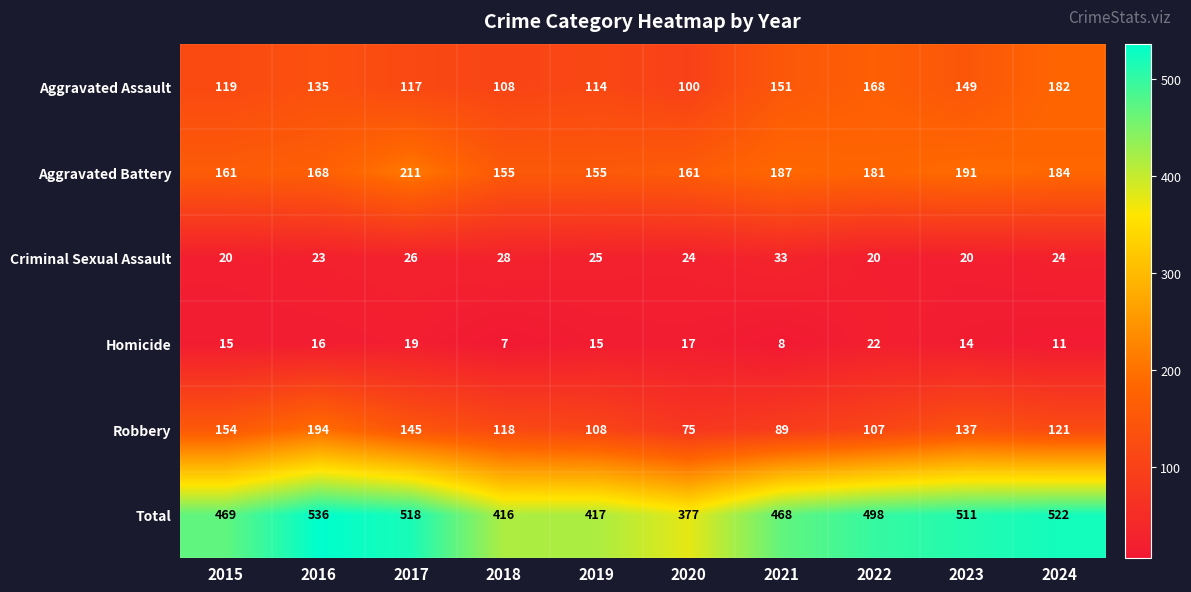

At which category is the sum across all series the highest?

2016